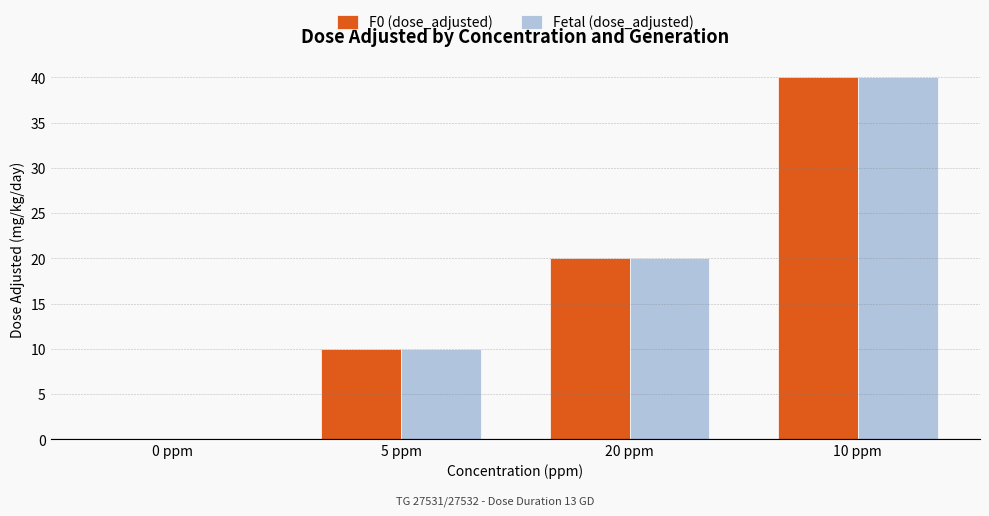

Are the bars horizontal?

No